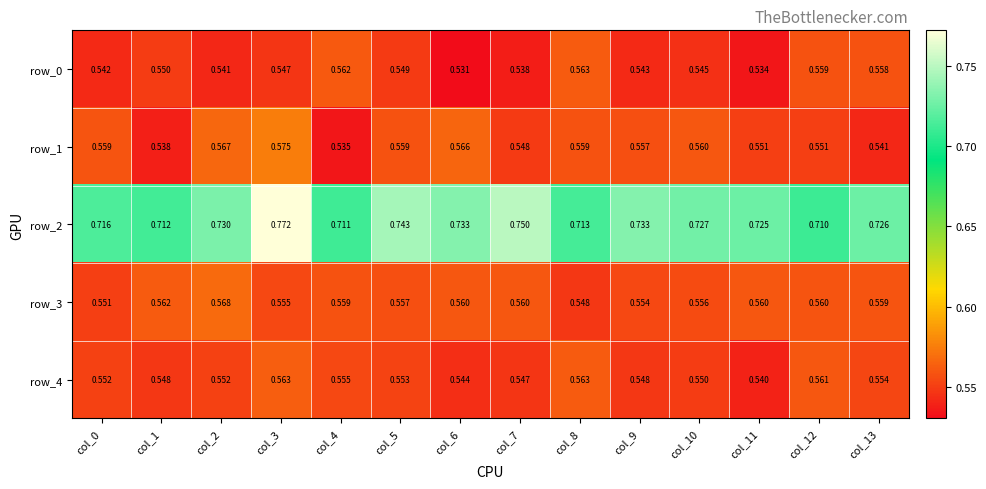

Rank the series at col_9 from lowest to highest value.

row_0, row_4, row_3, row_1, row_2